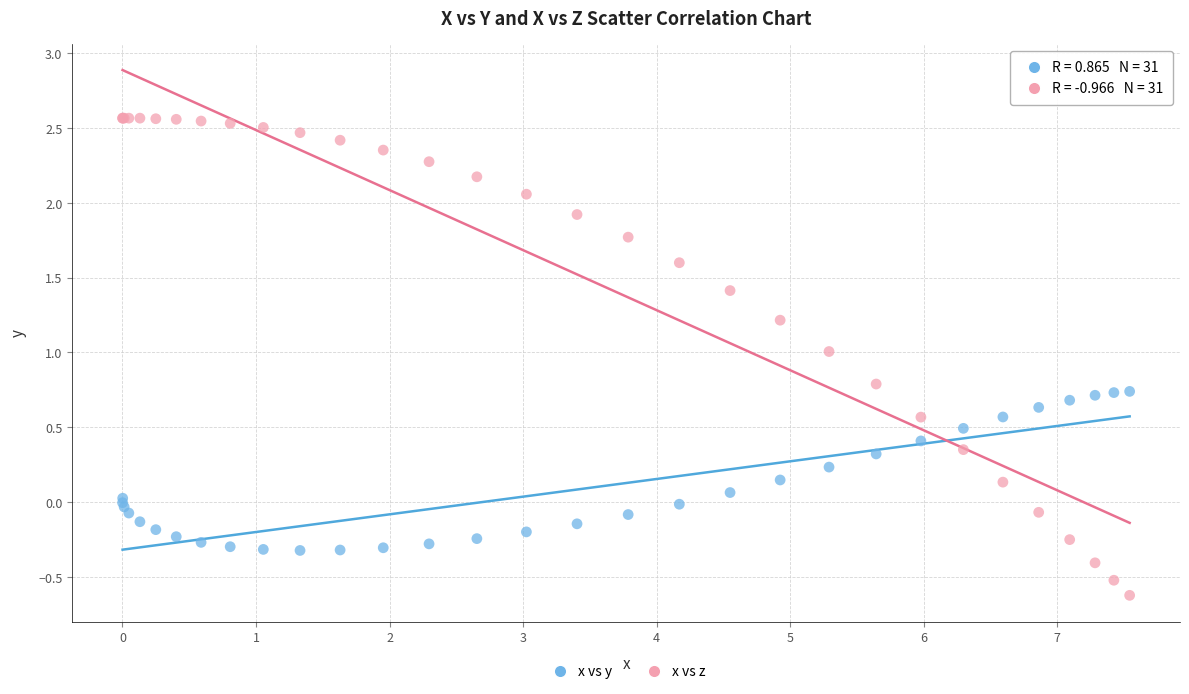

Which series reaches the minimum Y coordinate?

x vs z